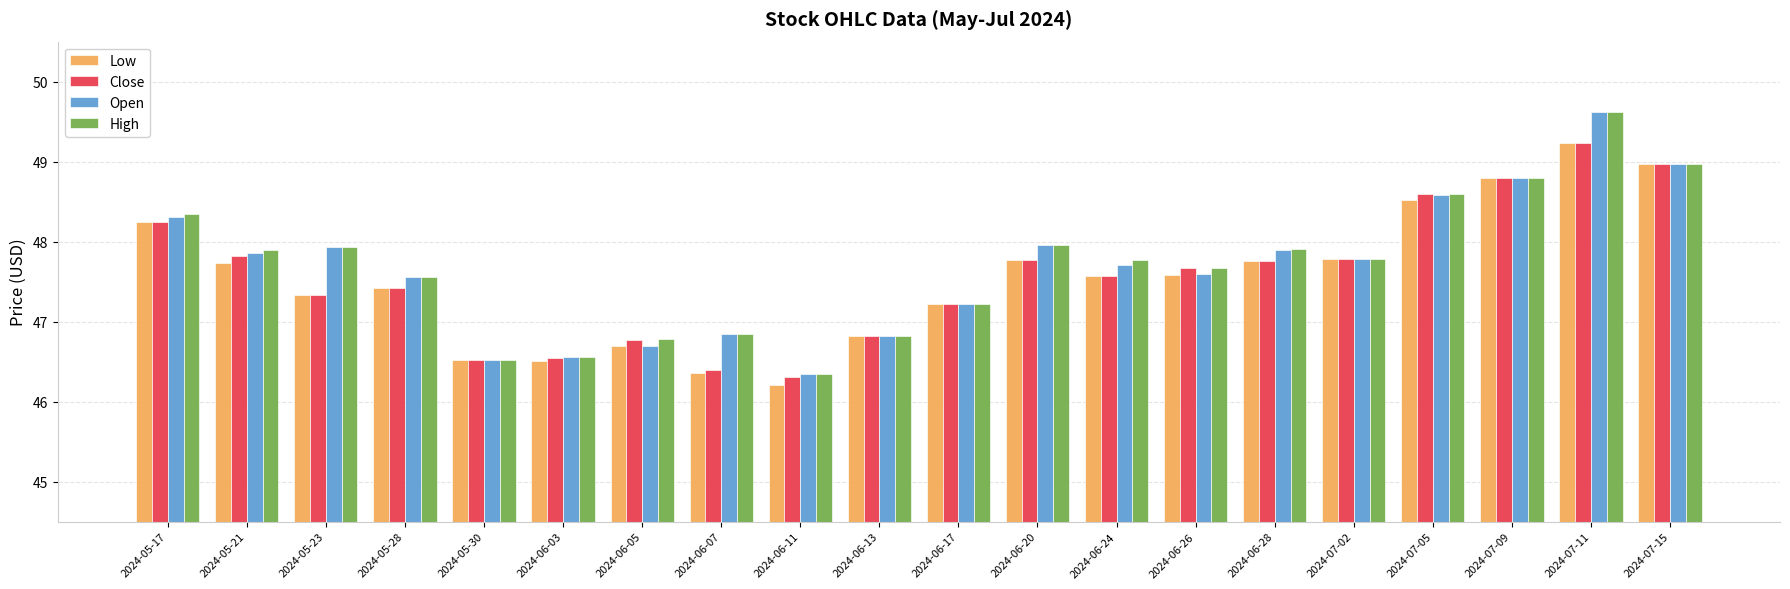

How many data points in Close are above 47?

14